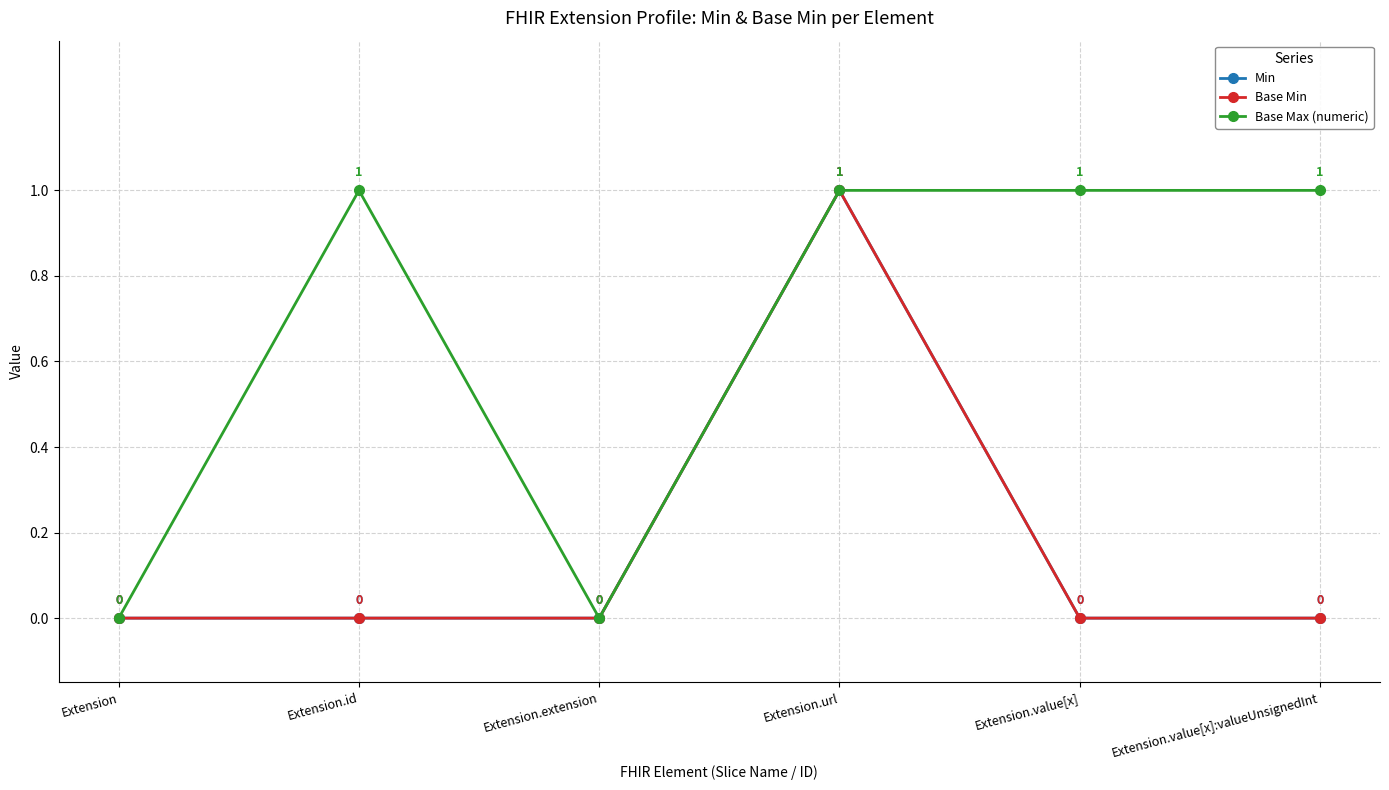

True or false: Base Max (numeric) and Base Min cross at least once.

False